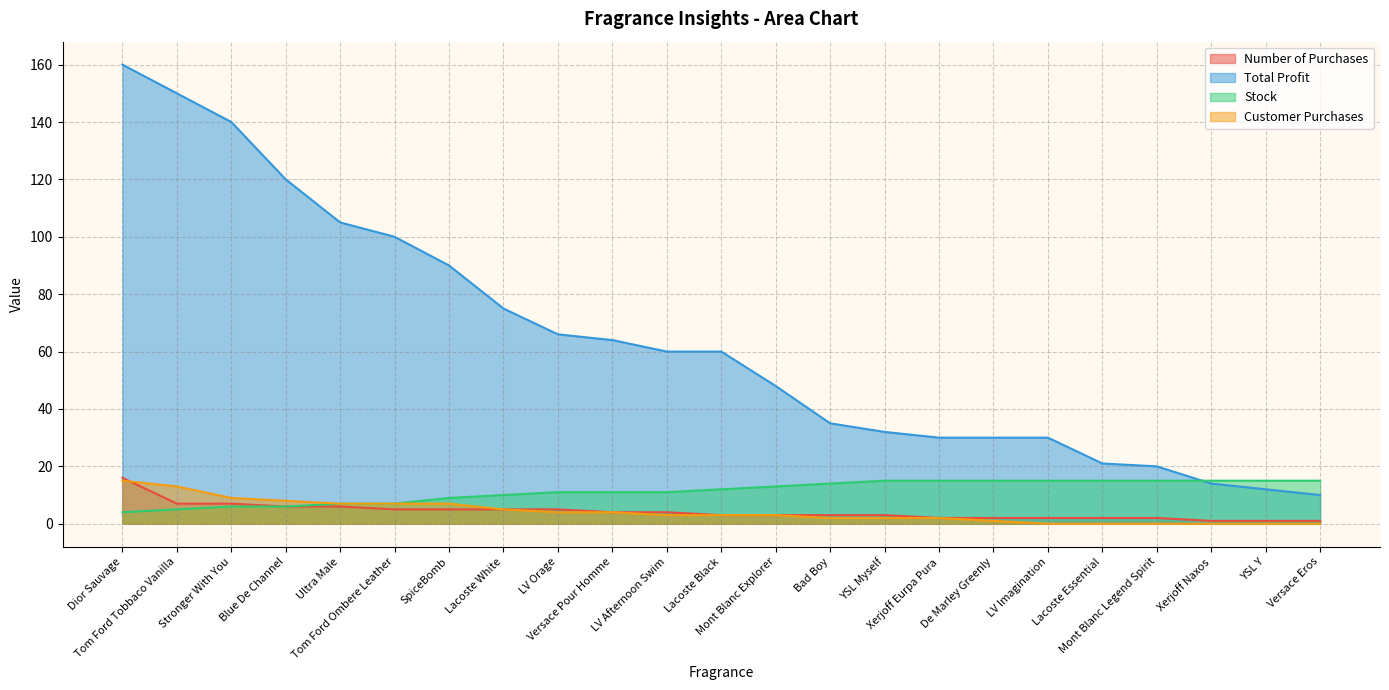

What is the sum of the Number of Purchases values at Versace Eros and Xerjoff Naxos?

2